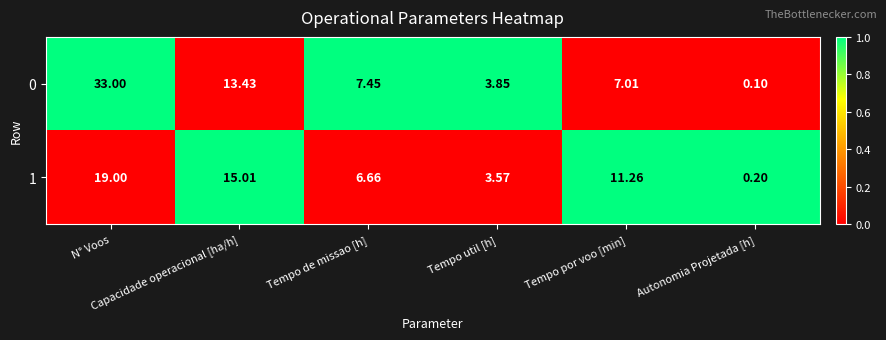

What is the total value across all series at N° Voos?

52.0